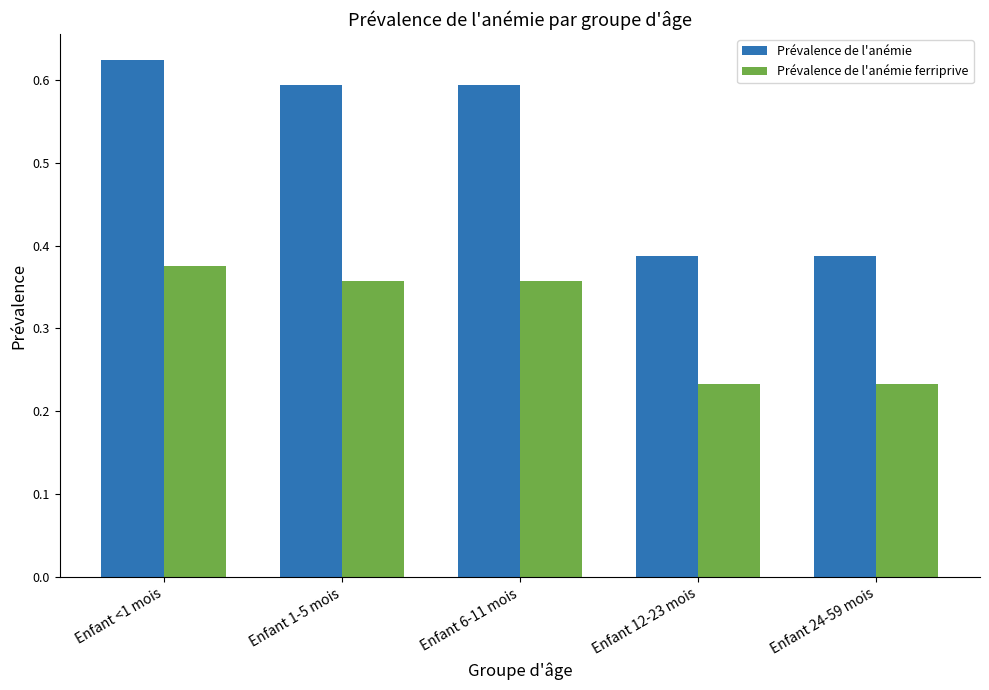

At which label does Prévalence de l'anémie ferriprive reach its peak?

Enfant <1 mois